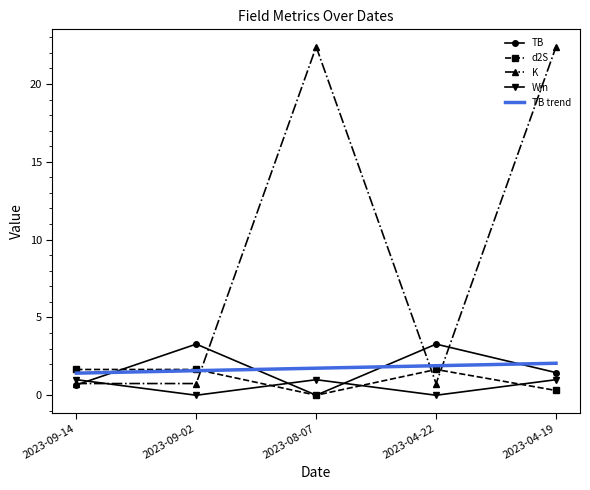

True or false: TB trend and TB cross at least once.

True